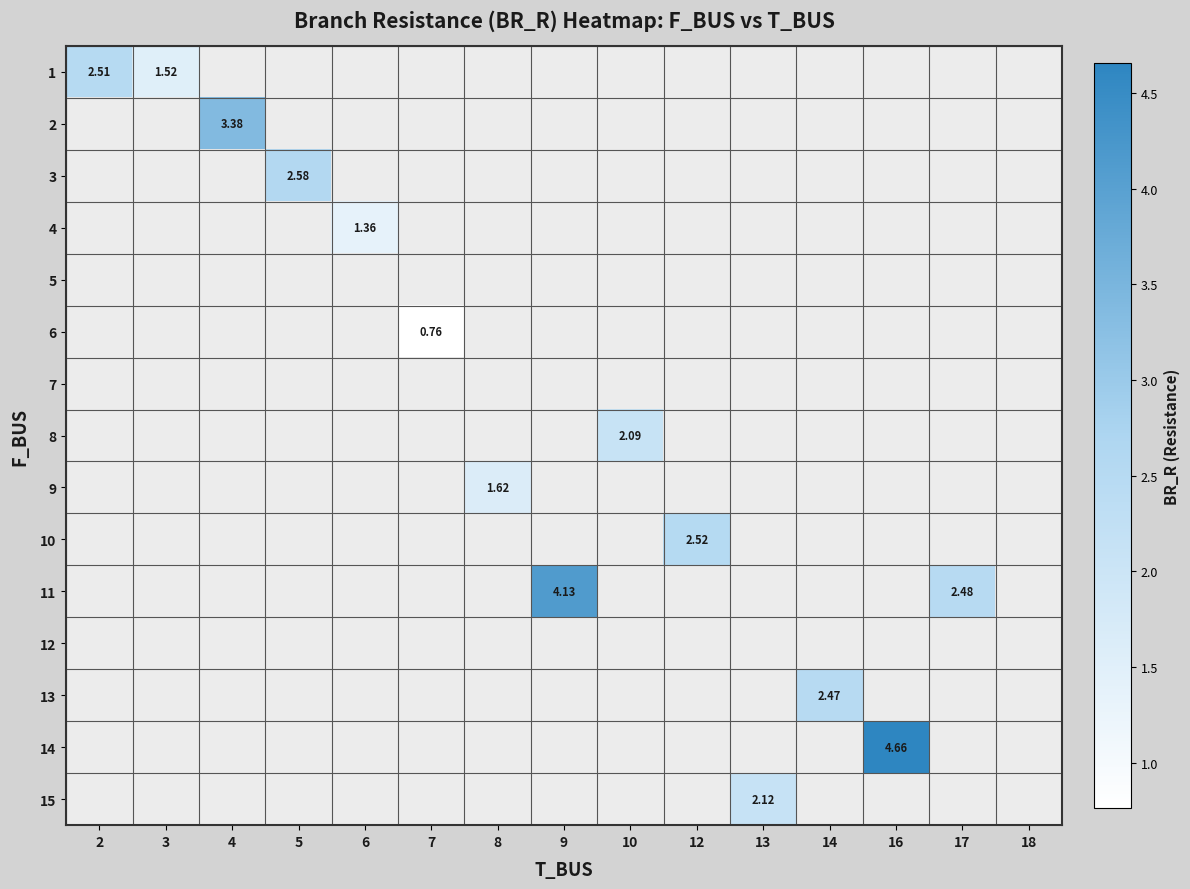

Which has a higher value, 5 or 16?

16